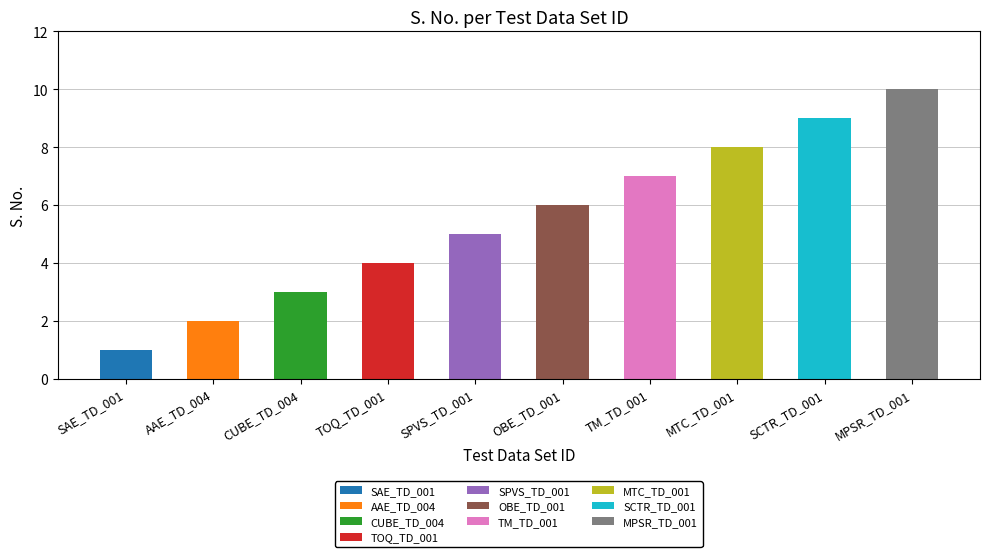

Count the number of categories in the chart.

10